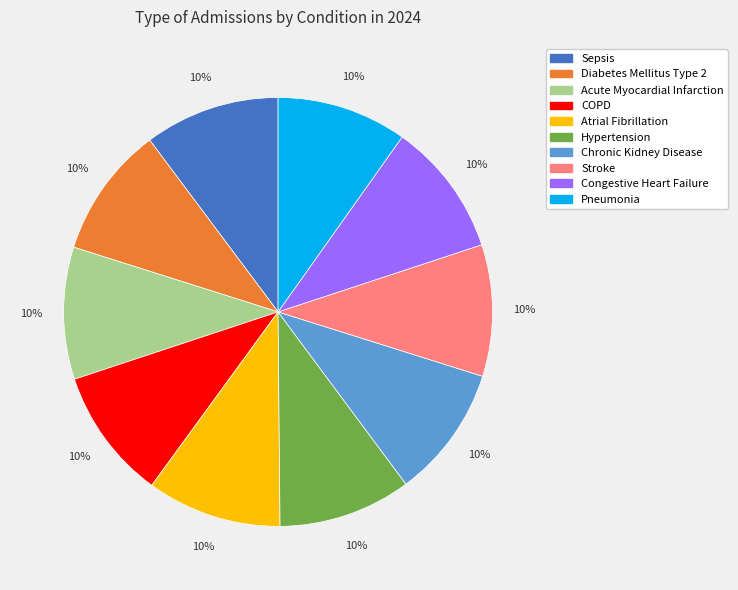

What percentage is the Congestive Heart Failure slice, to the nearest percent?

10%